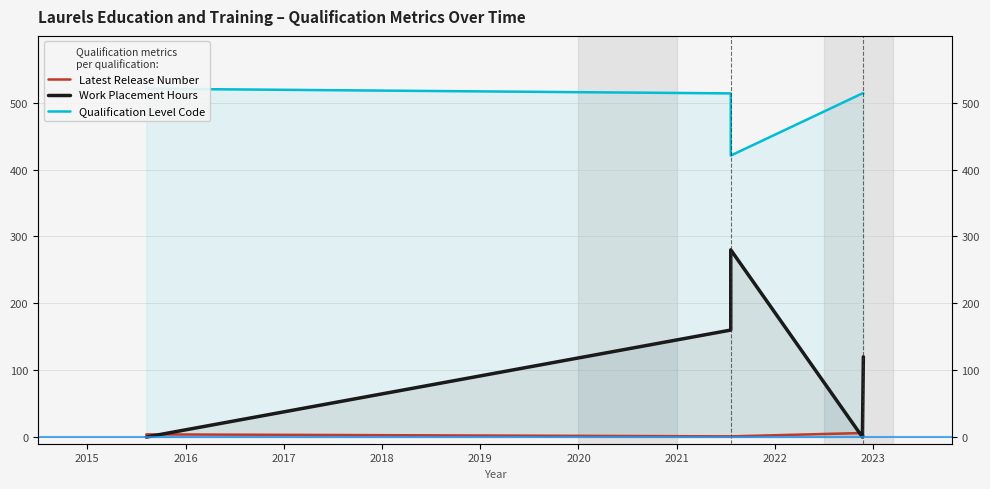

What is the average value of the Qualification Level Code series?

497